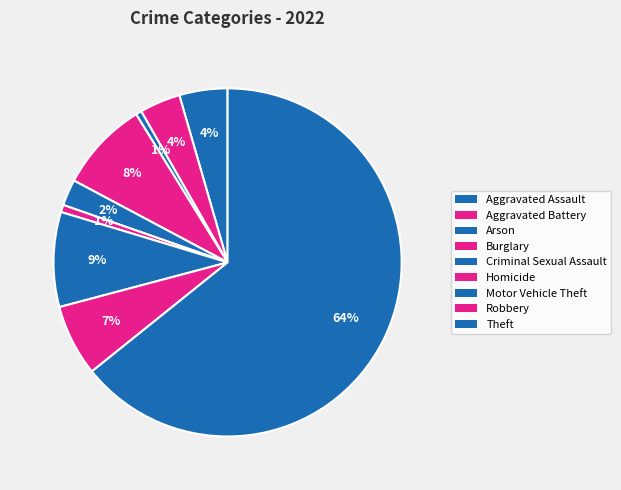

What is the change in value from Burglary to Homicide?

-57